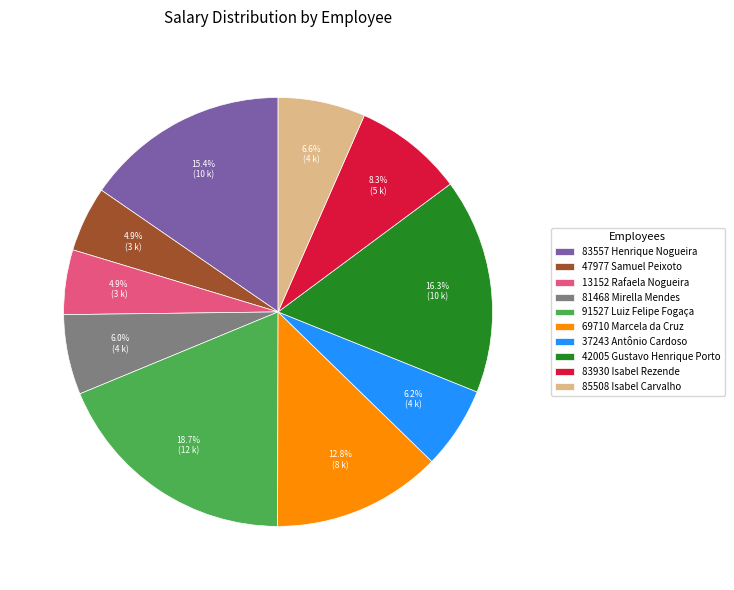

What portion of the pie excludes 69710 Marcela da Cruz?

87.2%